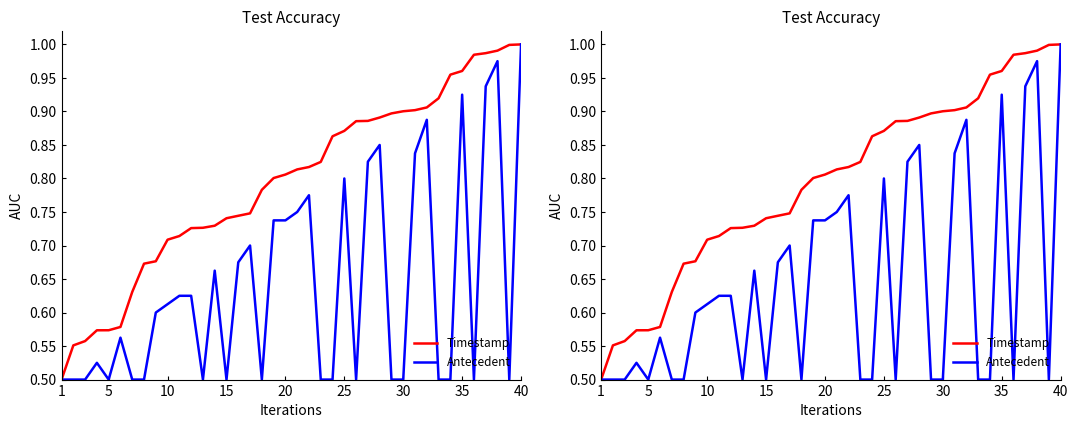

True or false: Timestamp has more than 2 points higher than both neighbors.

False